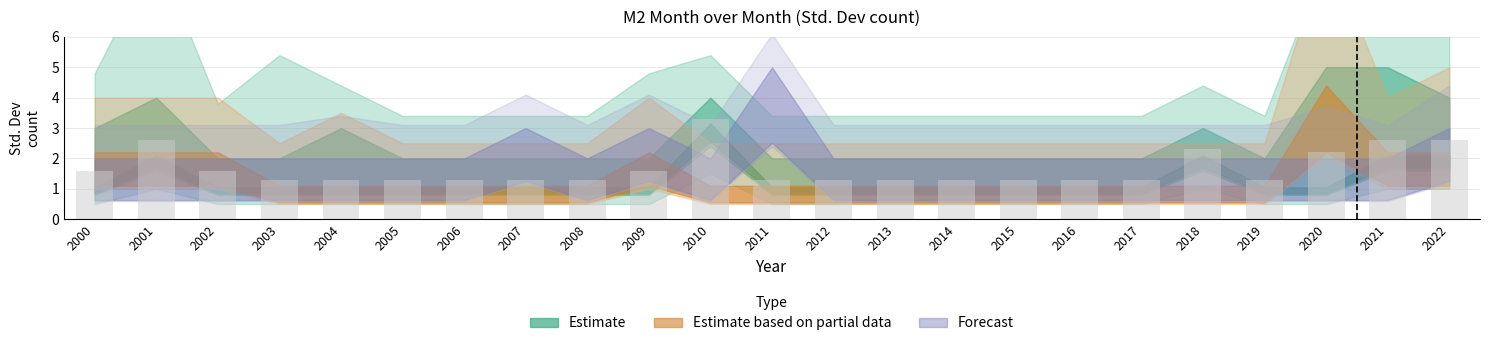

Are the bars grouped side by side (vs. stacked)?

No